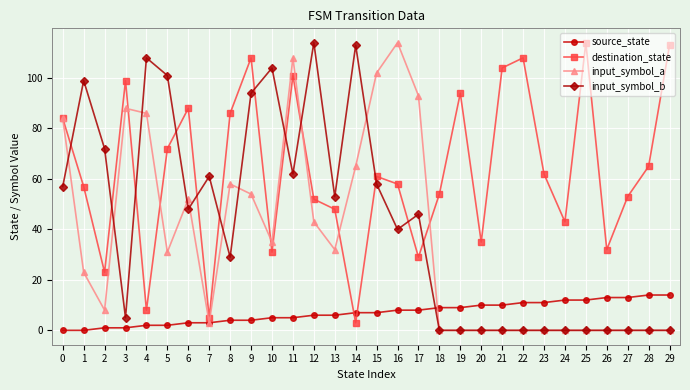

What is the maximum value for input_symbol_b?

114